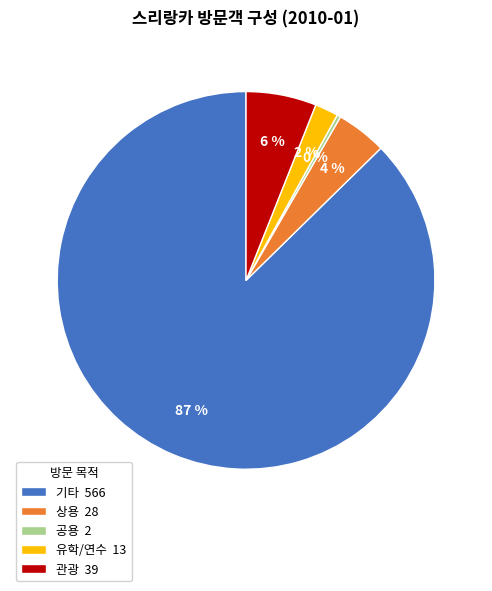

Count the number of slices in the pie.

5